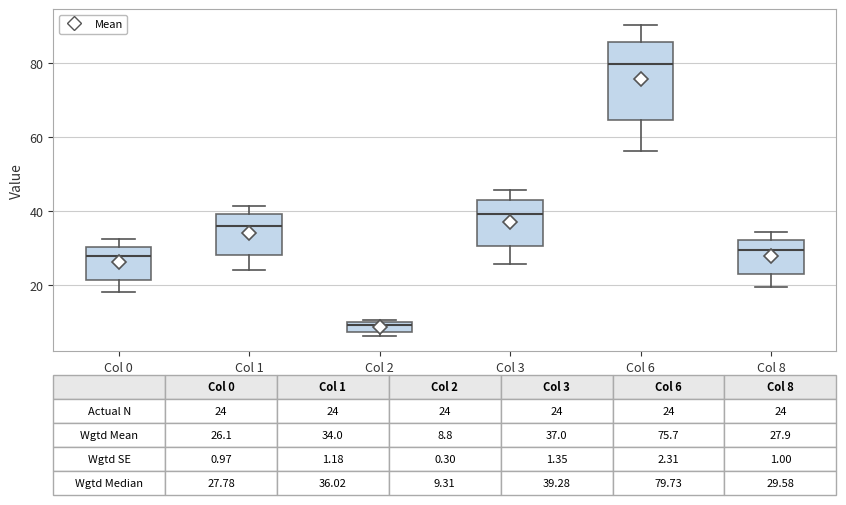

Which box's median line is the lowest?

Col 2